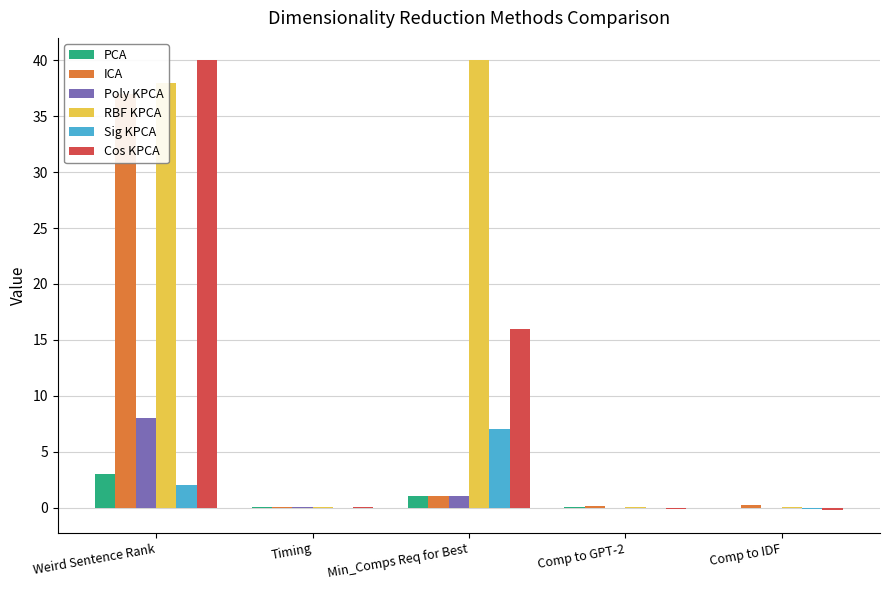

Which category has the lowest value in the Cos KPCA series?

Comp to IDF